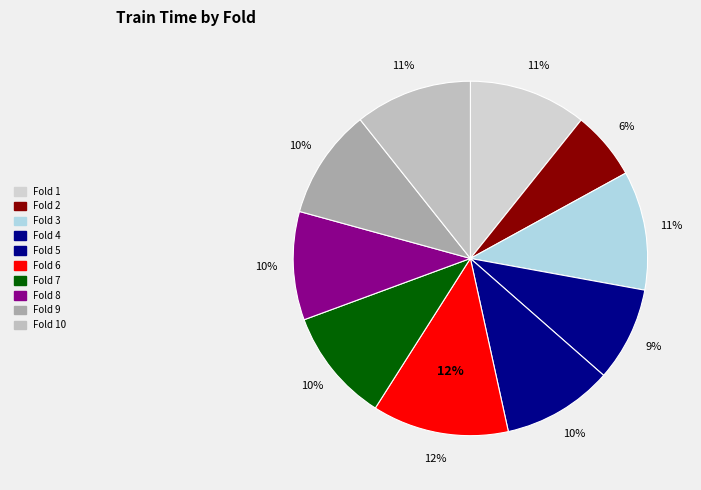

What percentage do 1 and 6 together represent?

23.2%